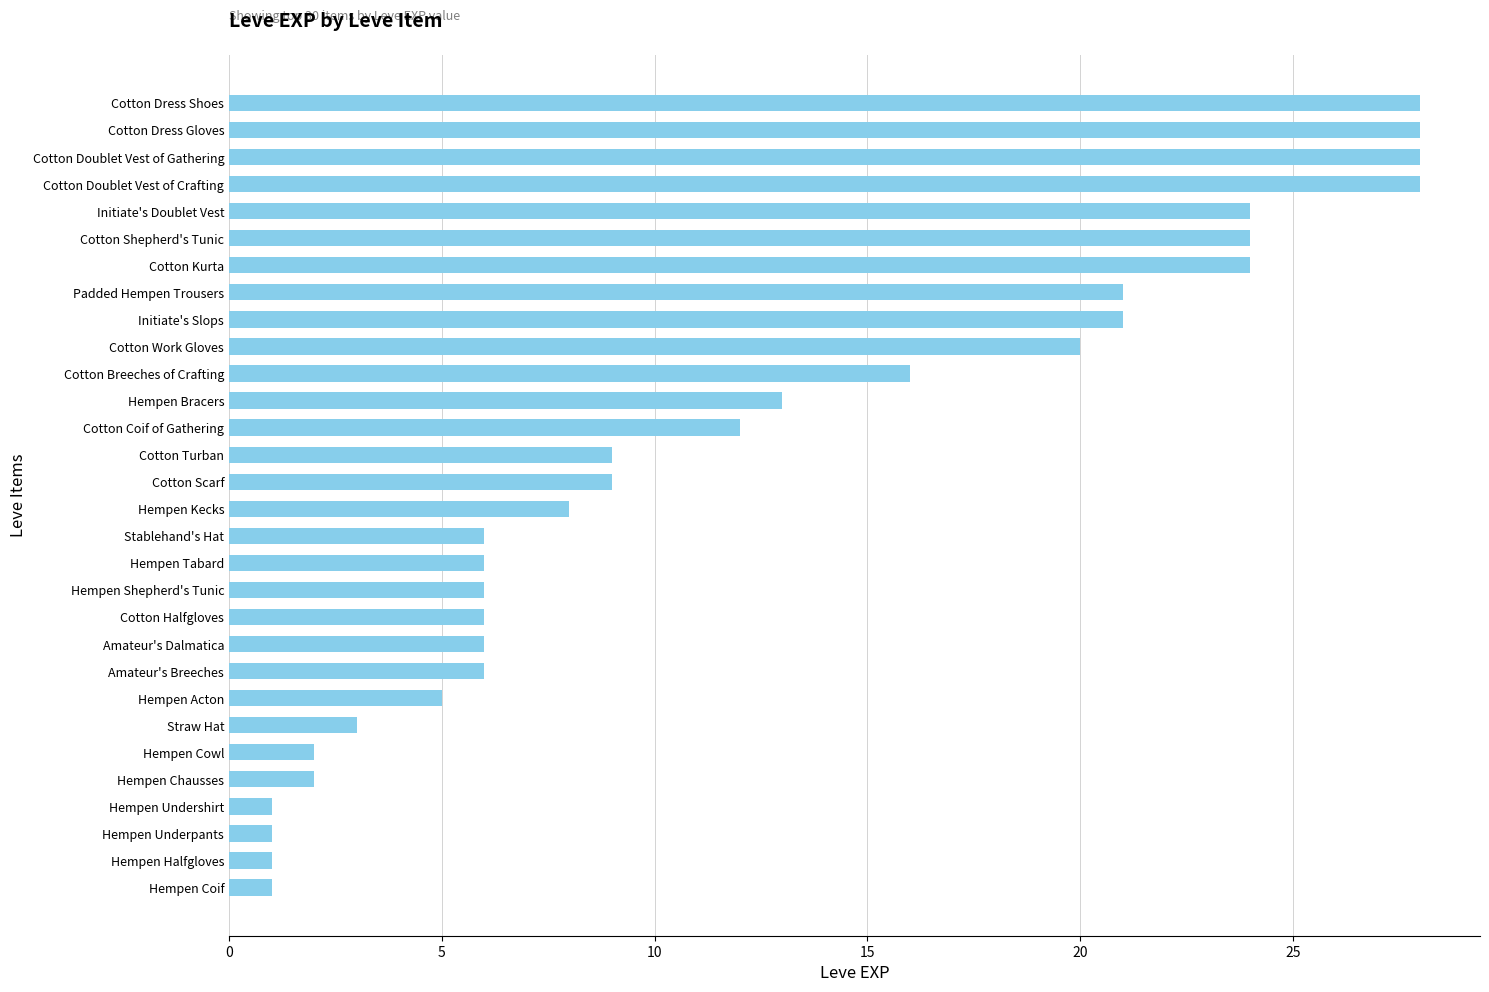

How many data points does each series have?

30